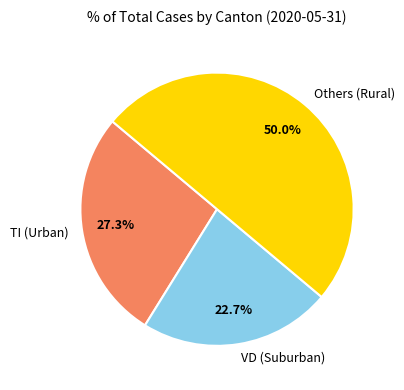

How many segments does this pie chart have?

3